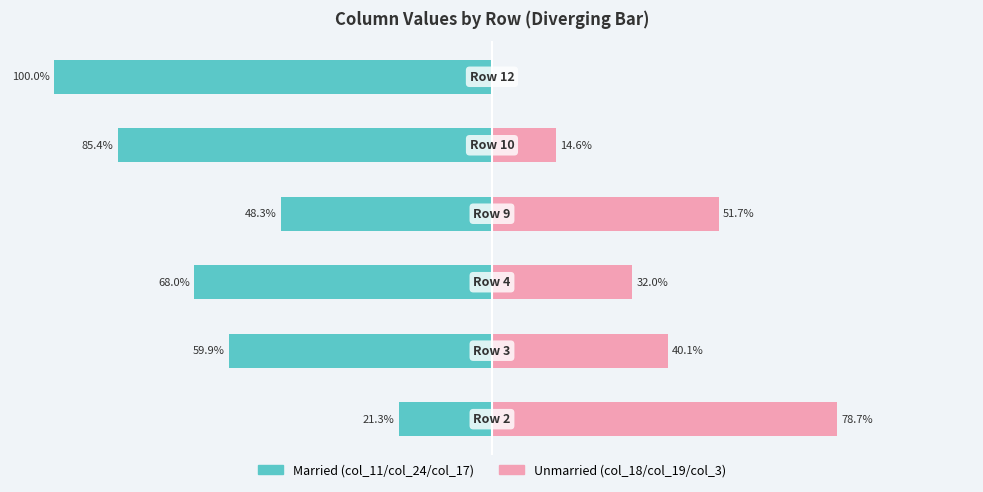

The value of col_11/col_24/col_17 at −50 is -48.3. True or false?

True